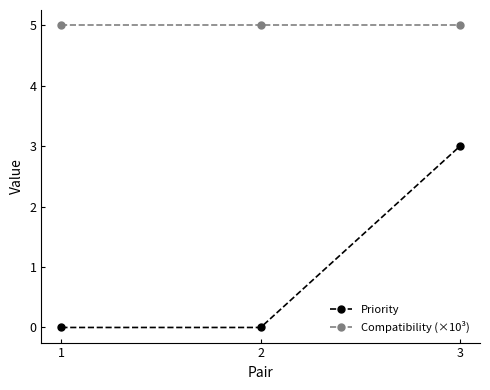

True or false: Priority has a value of 0 at 1.

True